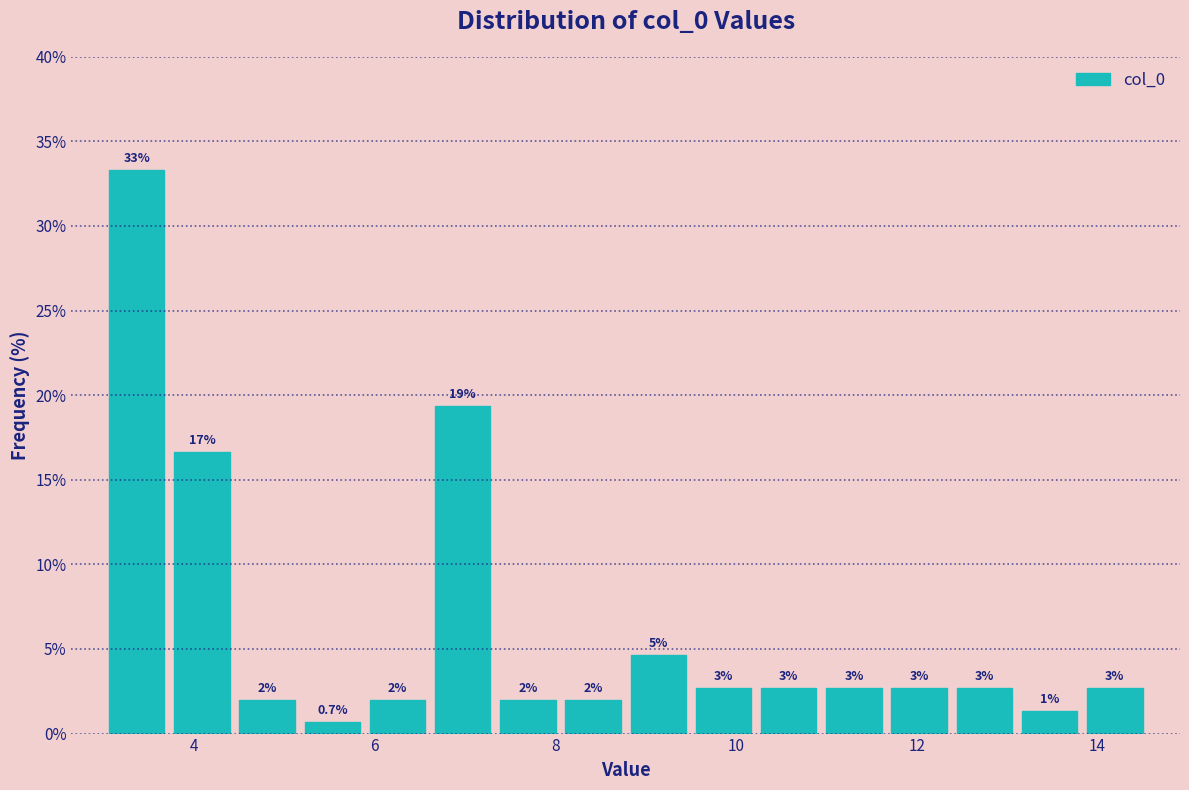

Around what value on the x-axis is the tallest bar? Give the approximate position of its centre, as read against the axis.

3.4